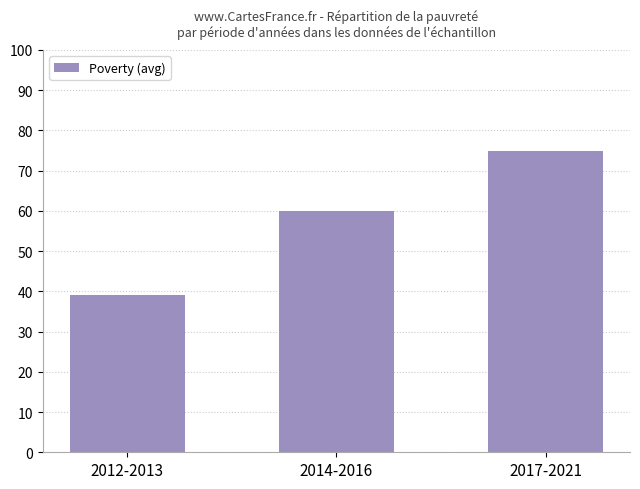

What is the change in value from 2012-2013 to 2017-2021?

+36